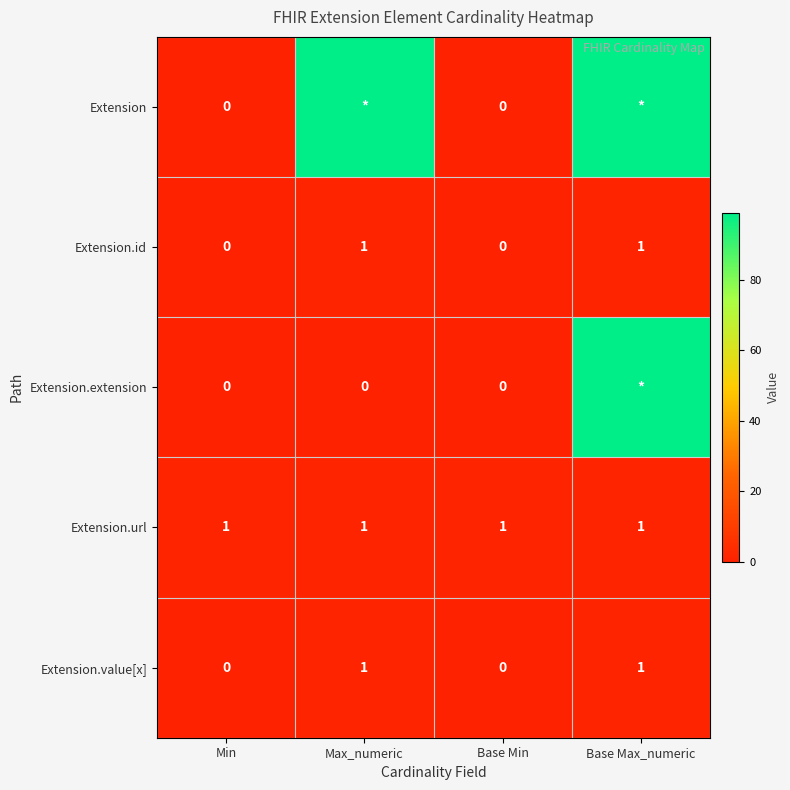

The Extension.url series shows 1 at Min. True or false?

True